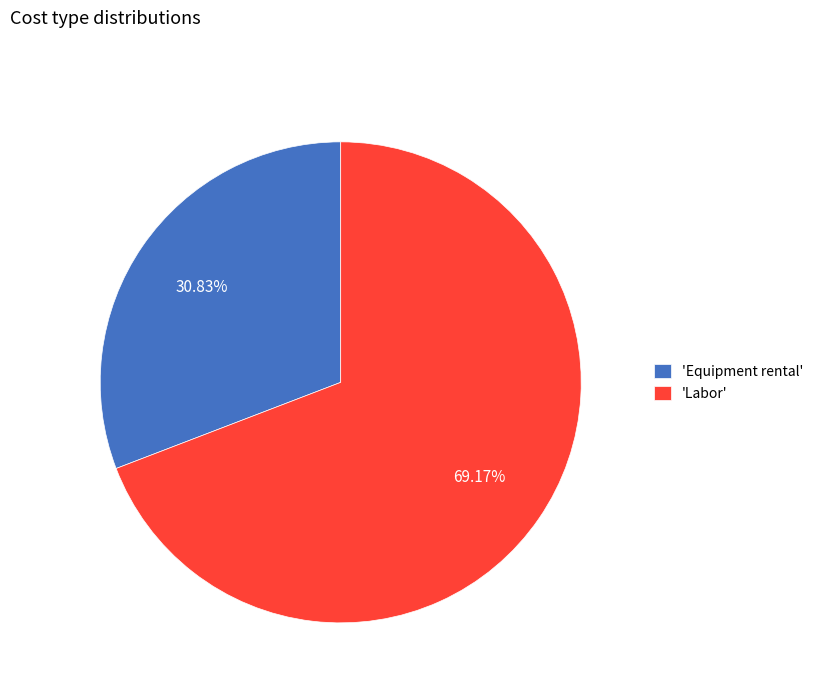

Rank the categories by value from lowest to highest.

'Equipment rental', 'Labor'